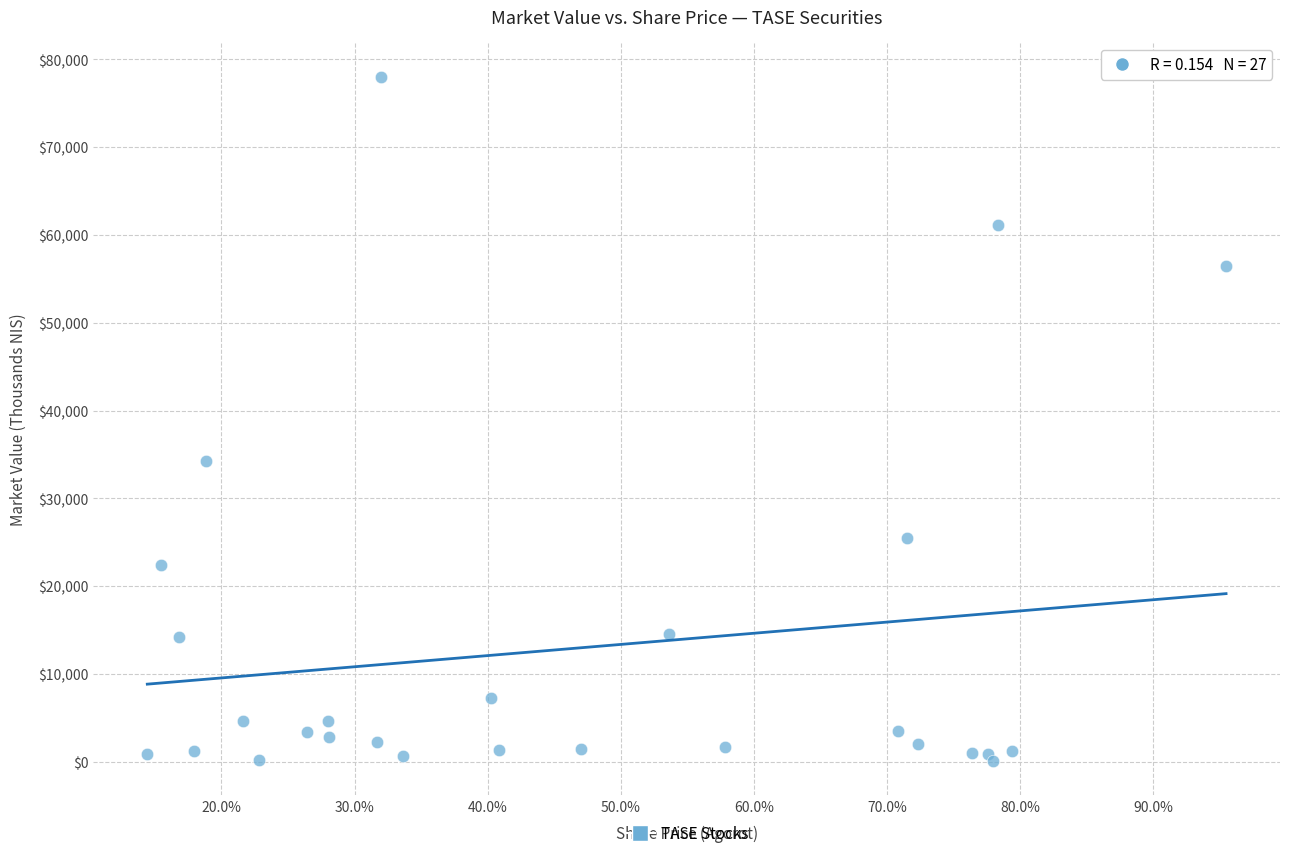

What Y value in the scatter plot is closest to 39038?

34280.0